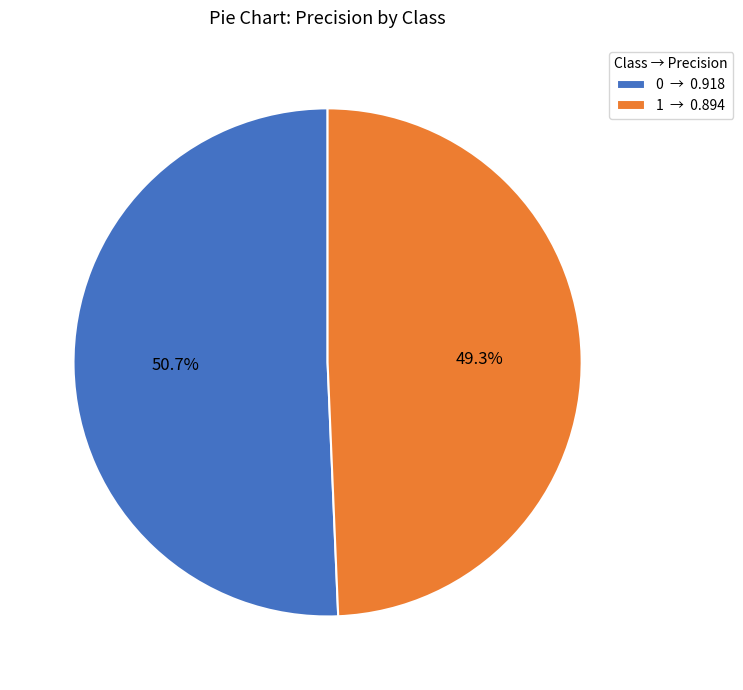

To the nearest percent, what percentage of the pie is 0?

51%